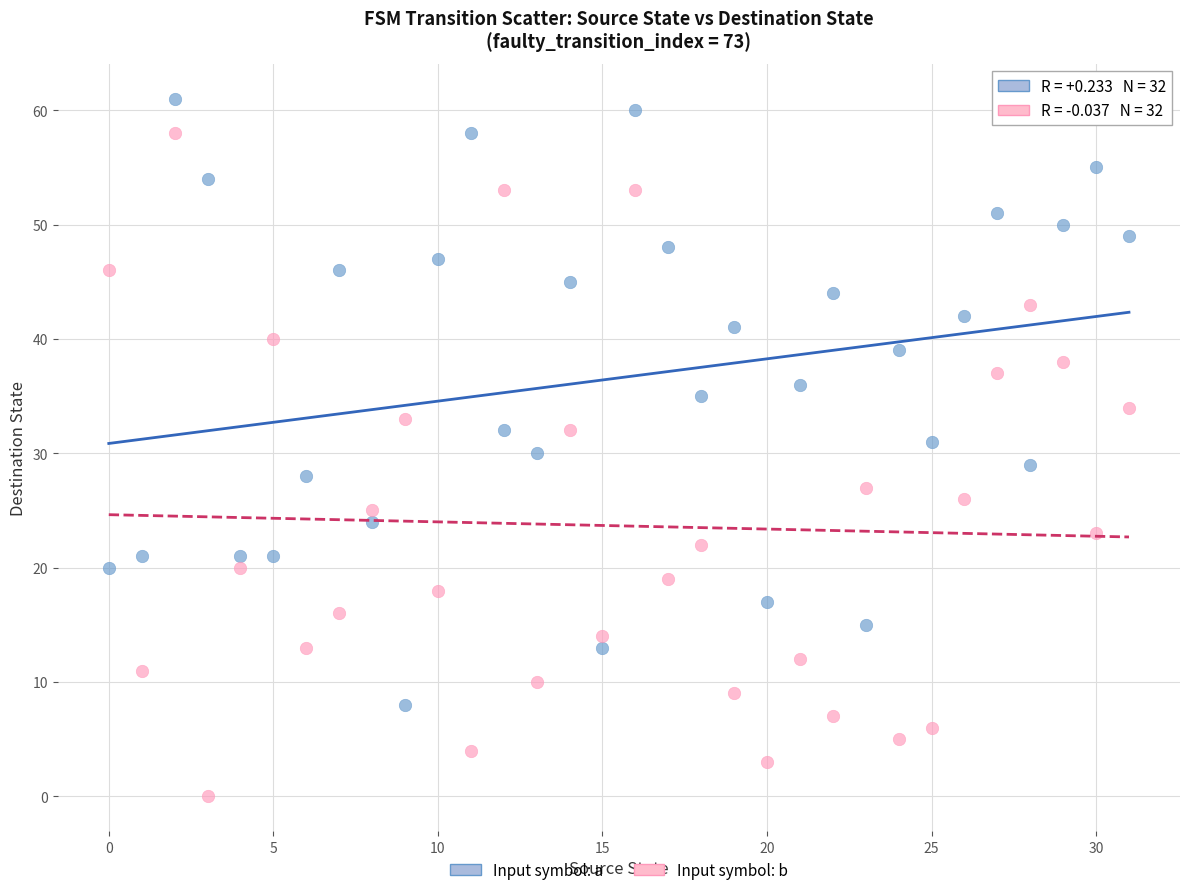

Across all data points, what is the range of Y values (max minus min)?

61